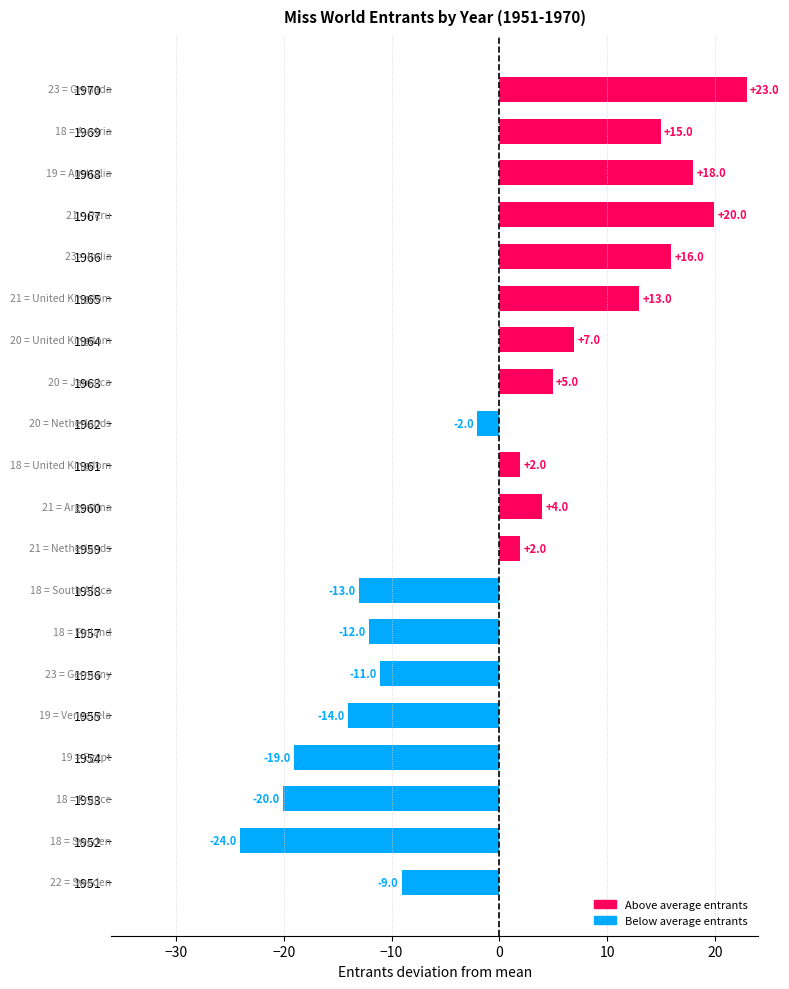

What is the smallest value displayed?

-24.0